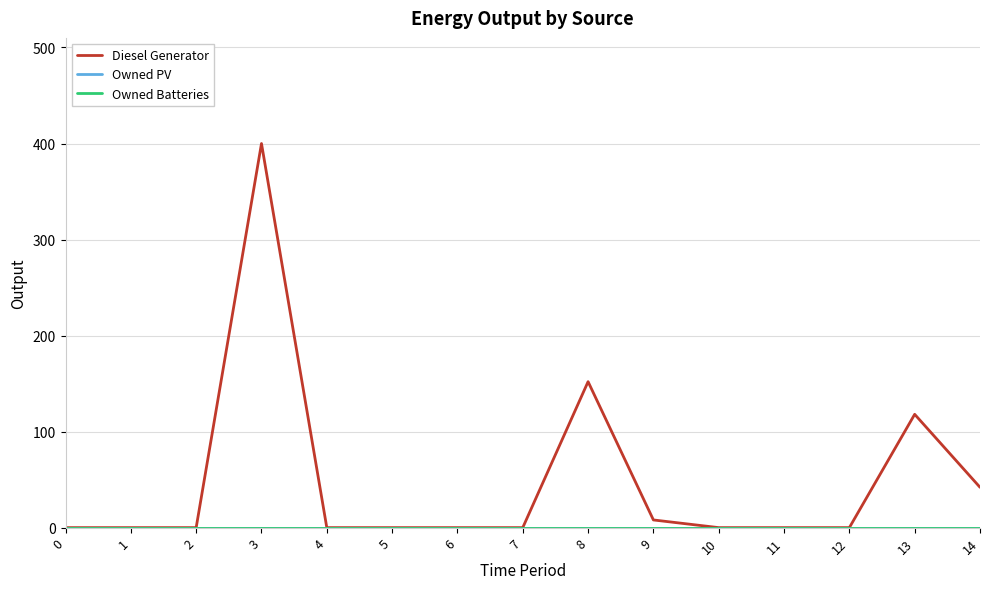

Does the chart display data point markers on the line(s)?

No